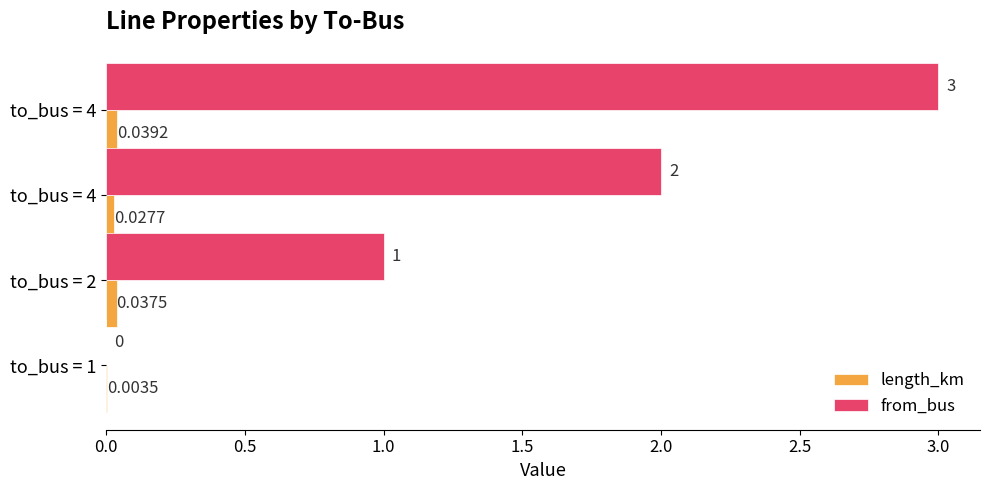

At how many categories does at least one series exceed 1?

2